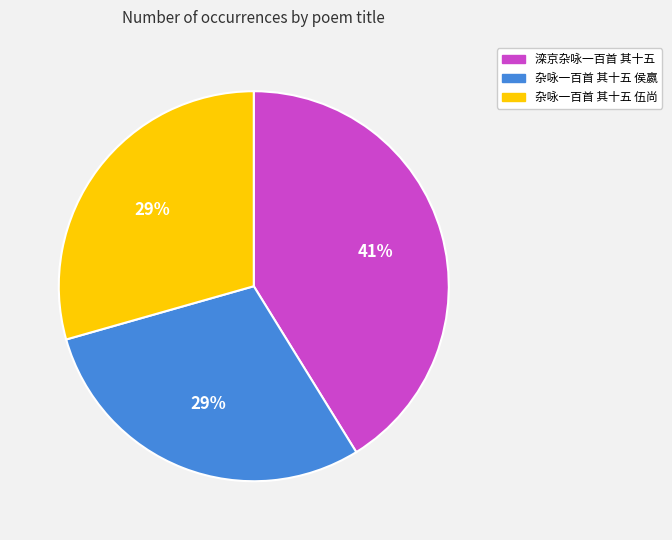

To the nearest percent, what percentage of the pie is 杂咏一百首 其十五 伍尚?

29%